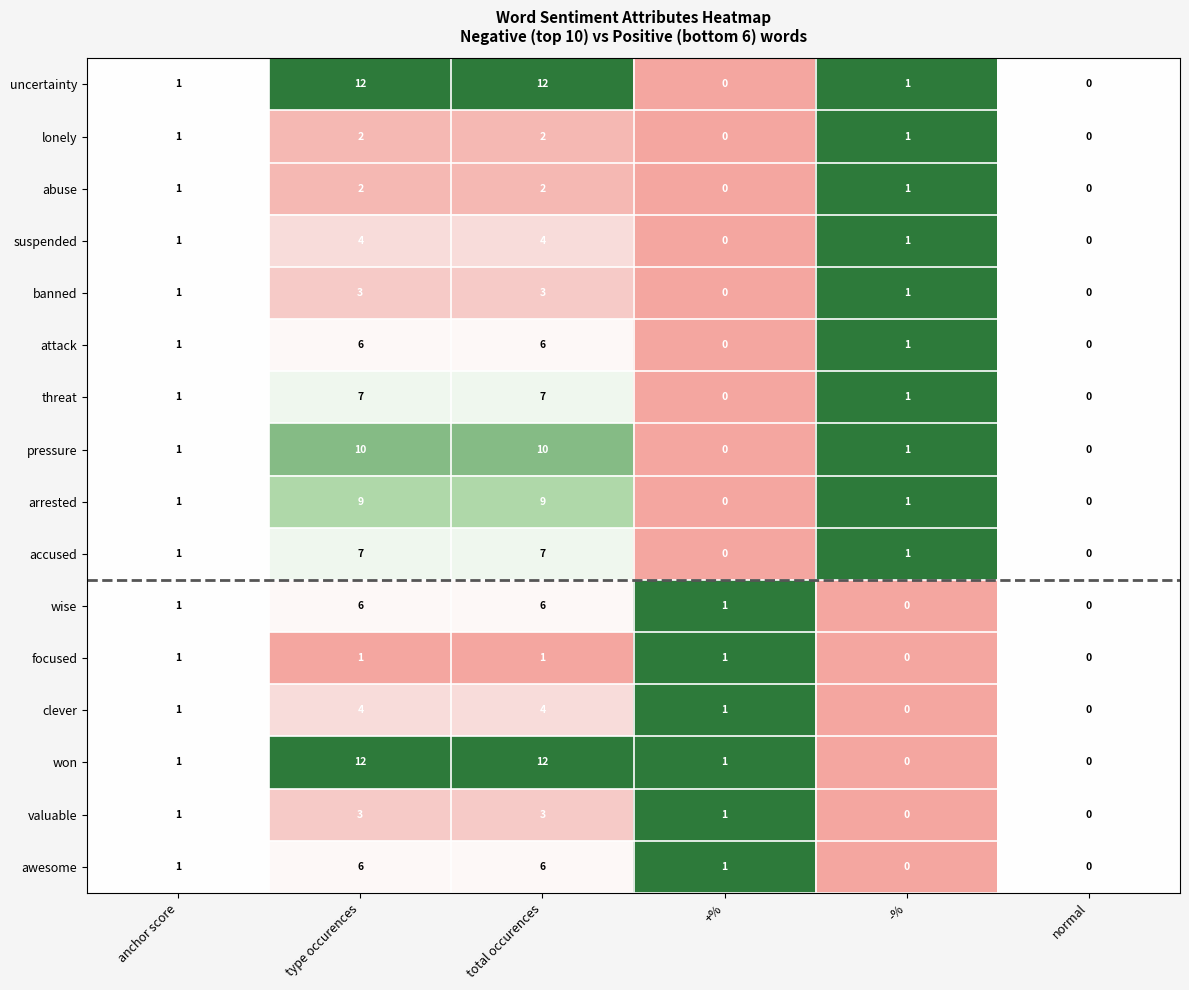

Which series changed the most between total occurences and -%?

won